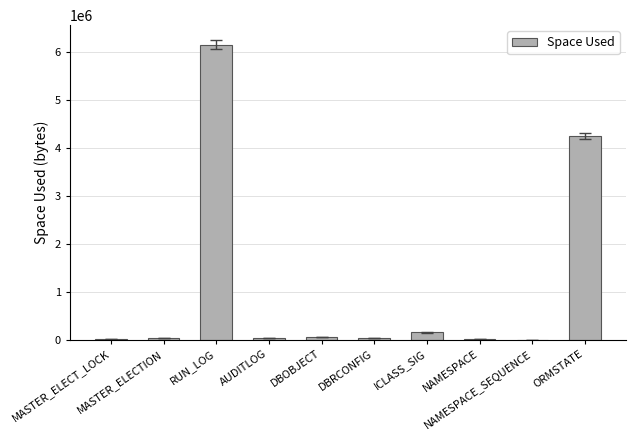

What is the sum of all values?

10715136